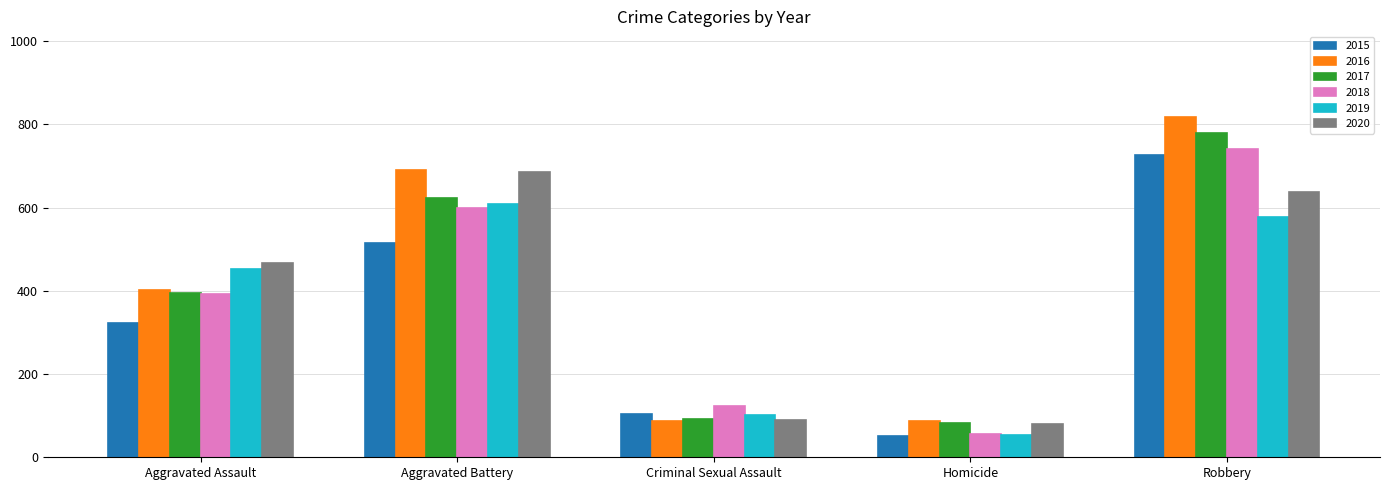

What is the average value of the 2017 series?

394